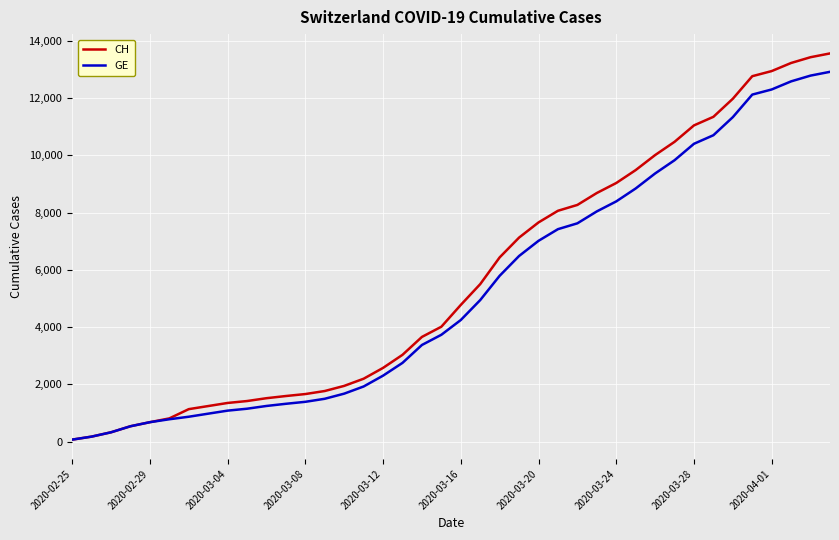

What is the minimum value for CH?

73